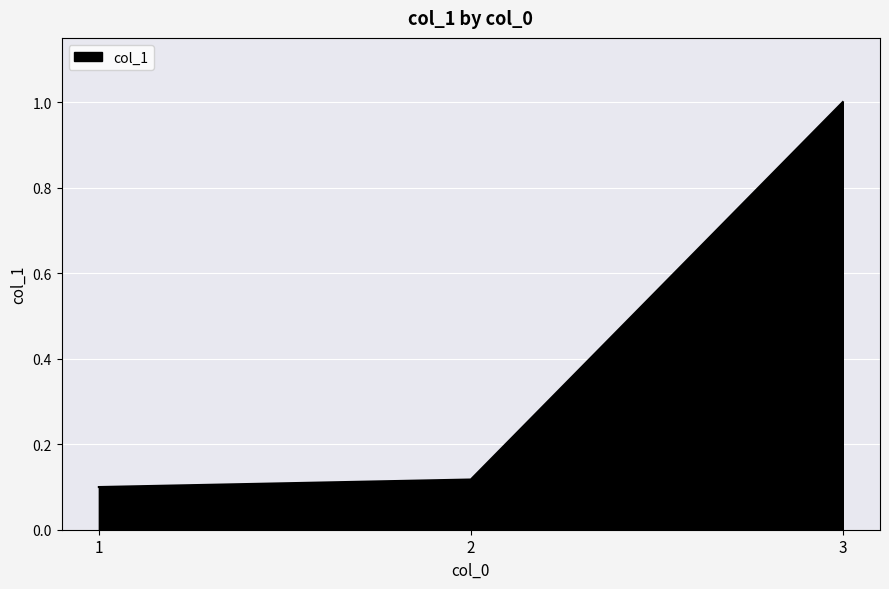

The value at 3 is 1.0. True or false?

True